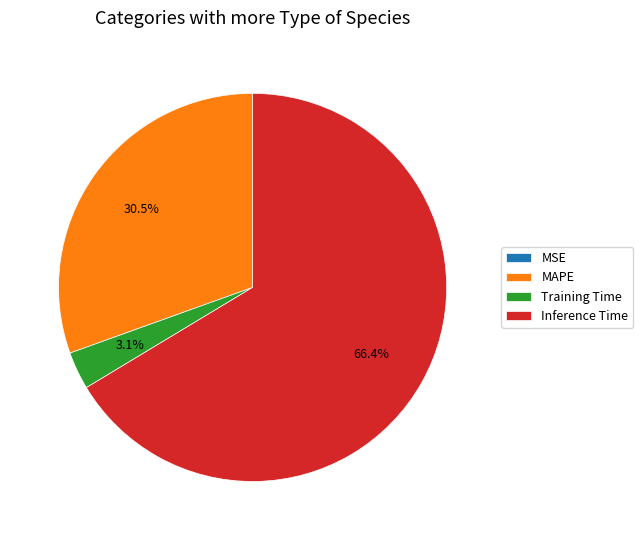

What percentage is the Training Time slice, to the nearest percent?

3%